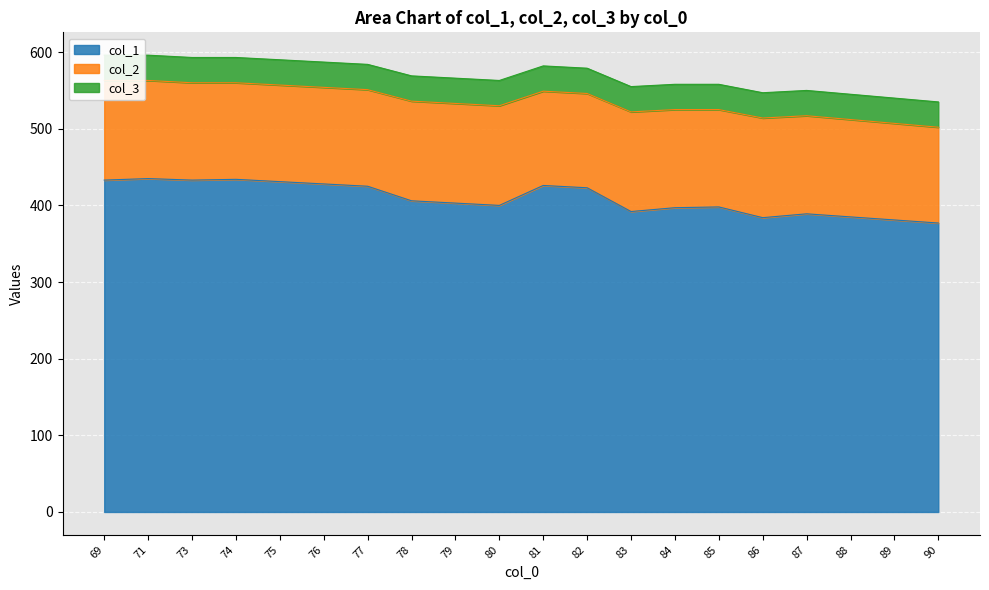

At how many categories does at least one series exceed 340?

20